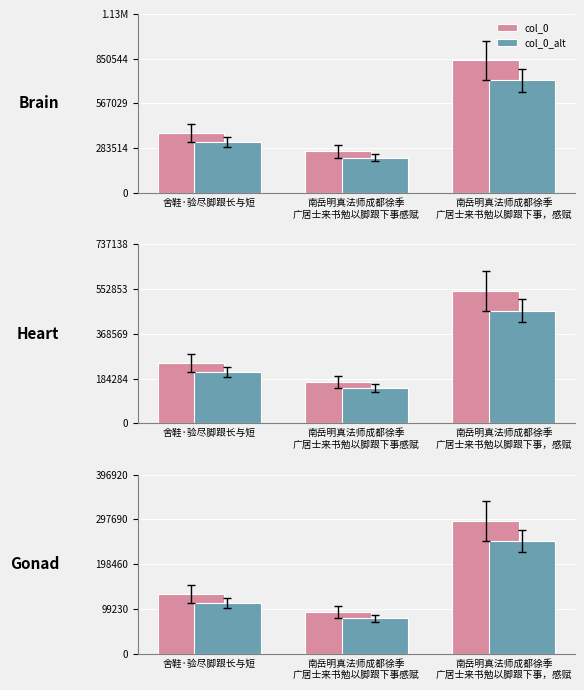

Rank the categories by col_0_alt value from lowest to highest.

南岳明真法师成都徐季
广居士来书勉以脚跟下事感赋, 舍鞋·验尽脚跟长与短, 南岳明真法师成都徐季
广居士来书勉以脚跟下事，感赋